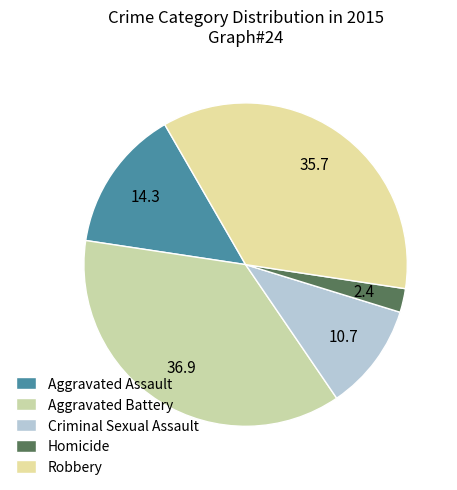

How many segments does this pie chart have?

5